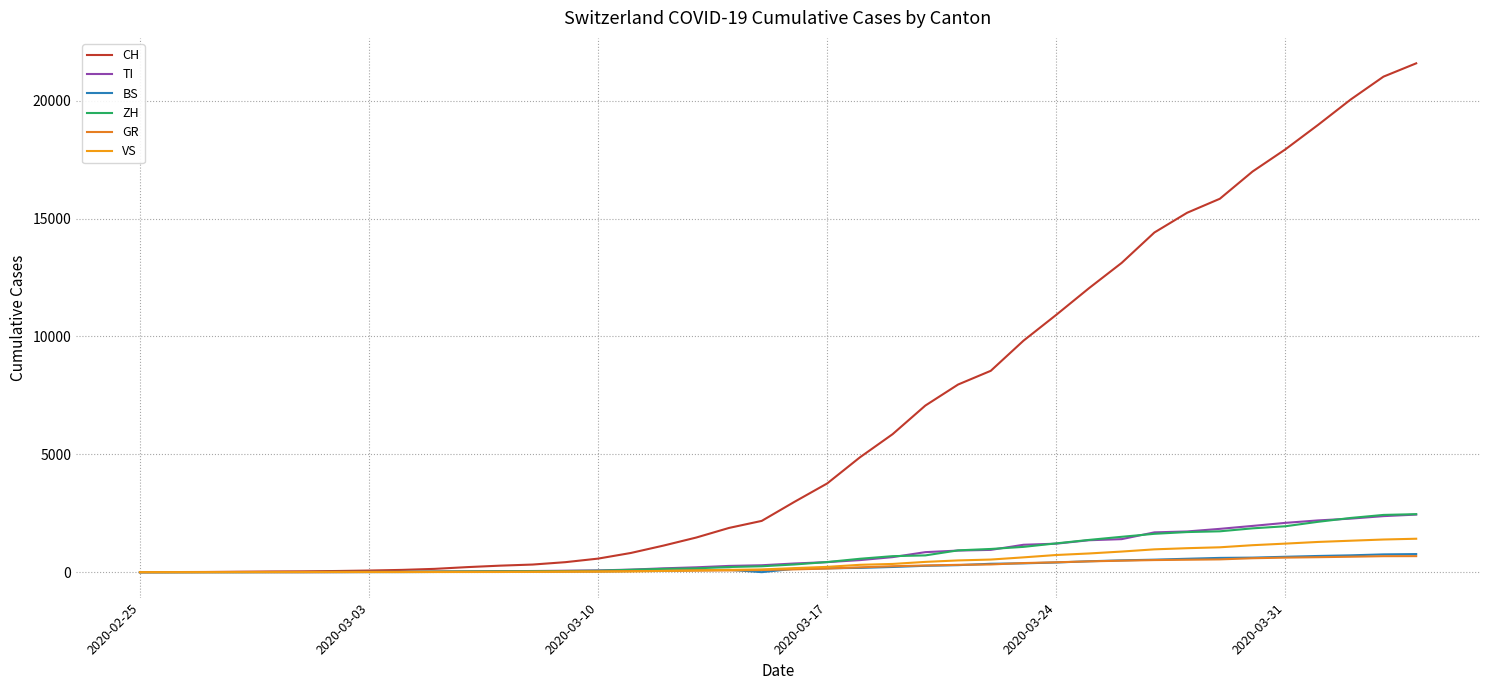

What is the average value of the ZH series?

729